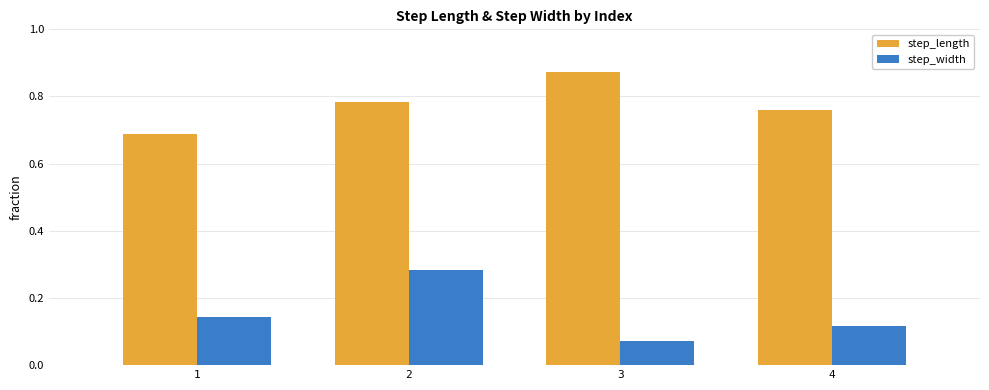

The value of step_length at 3 is 0.6. True or false?

False